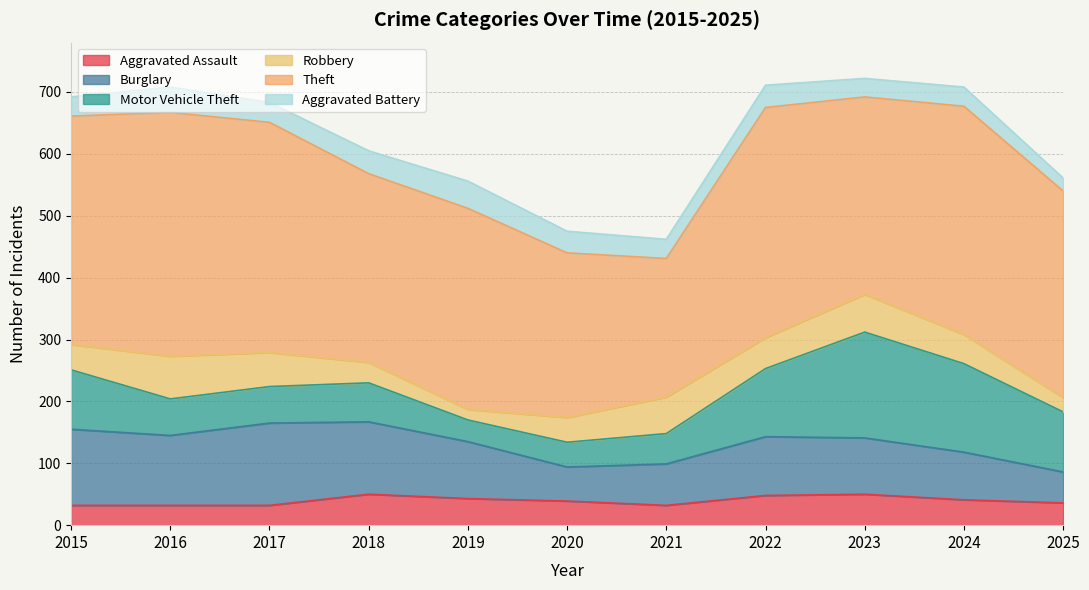

Does the chart have visible grid lines?

Yes